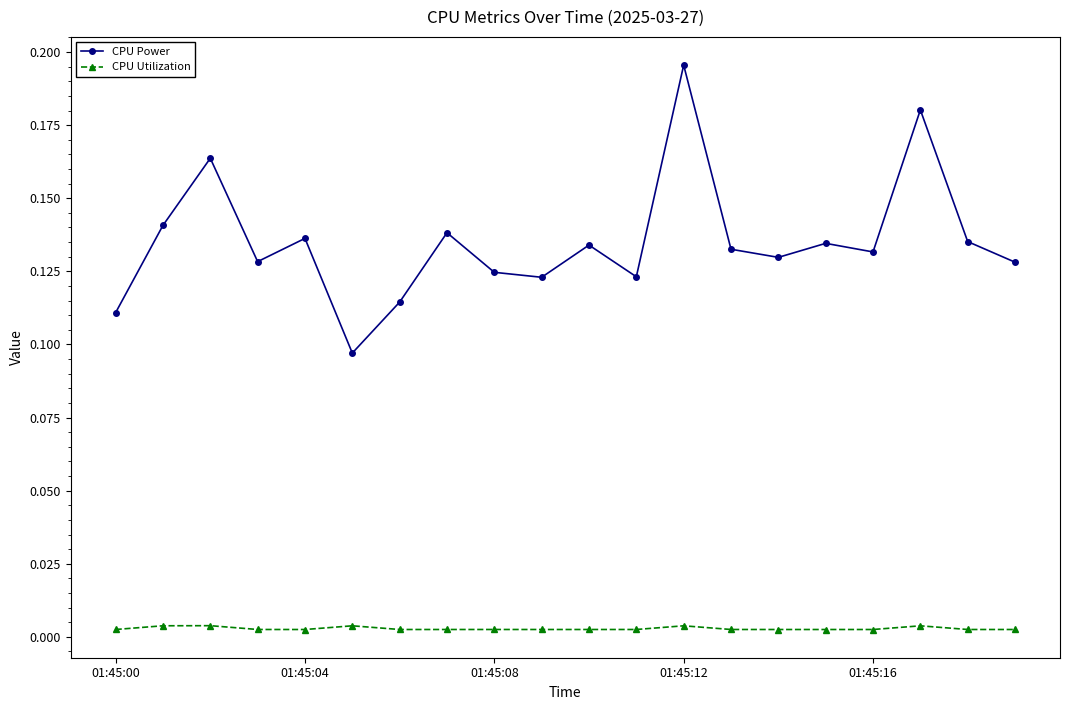

True or false: CPU Utilization has more than 1 points higher than both neighbors.

True